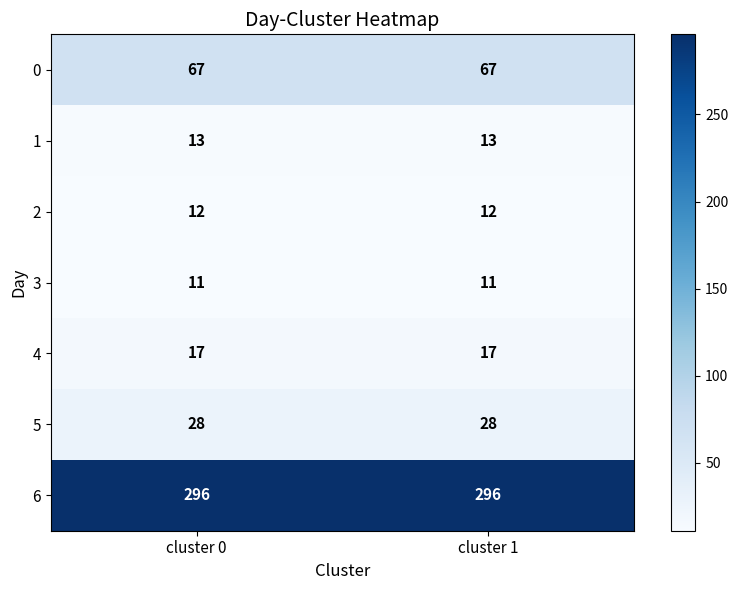

What is the highest value of the 4 series?

17